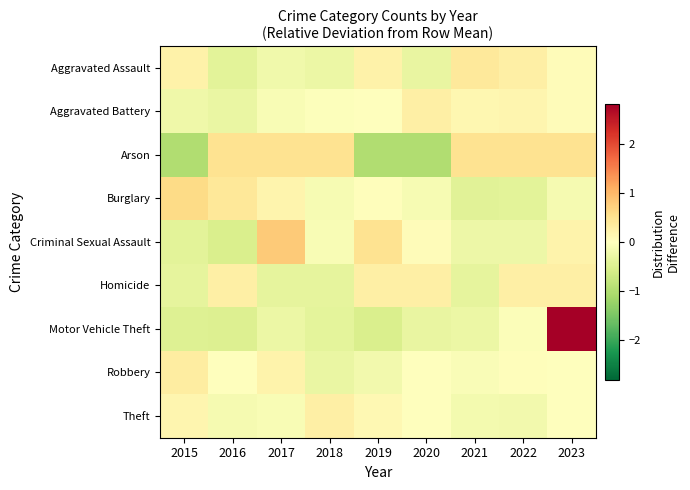

Rank the series at 2022 from lowest to highest value.

Burglary, Criminal Sexual Assault, Theft, Motor Vehicle Theft, Robbery, Aggravated Battery, Homicide, Aggravated Assault, Arson